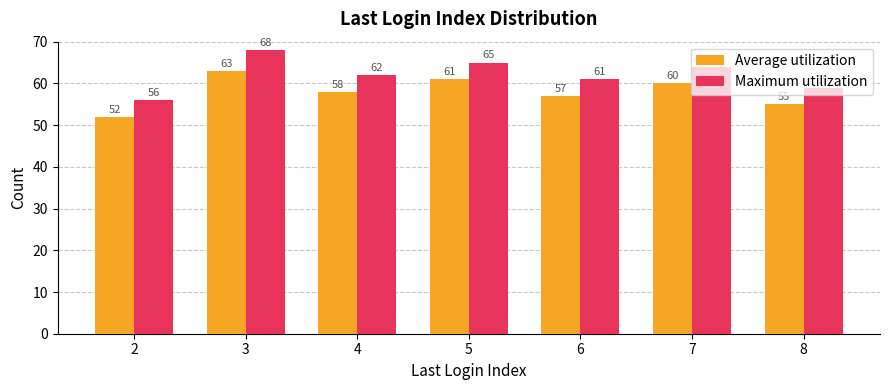

What is the sum of the Average utilization values at 2 and 4?

110